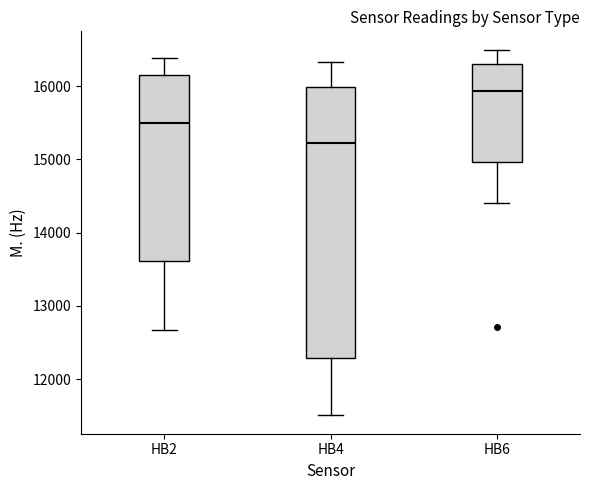

Where does the lower whisker of the box for HB2 end on the y-axis? The values are not printed on the chart, so give them approximately, as read against the axis.

12700